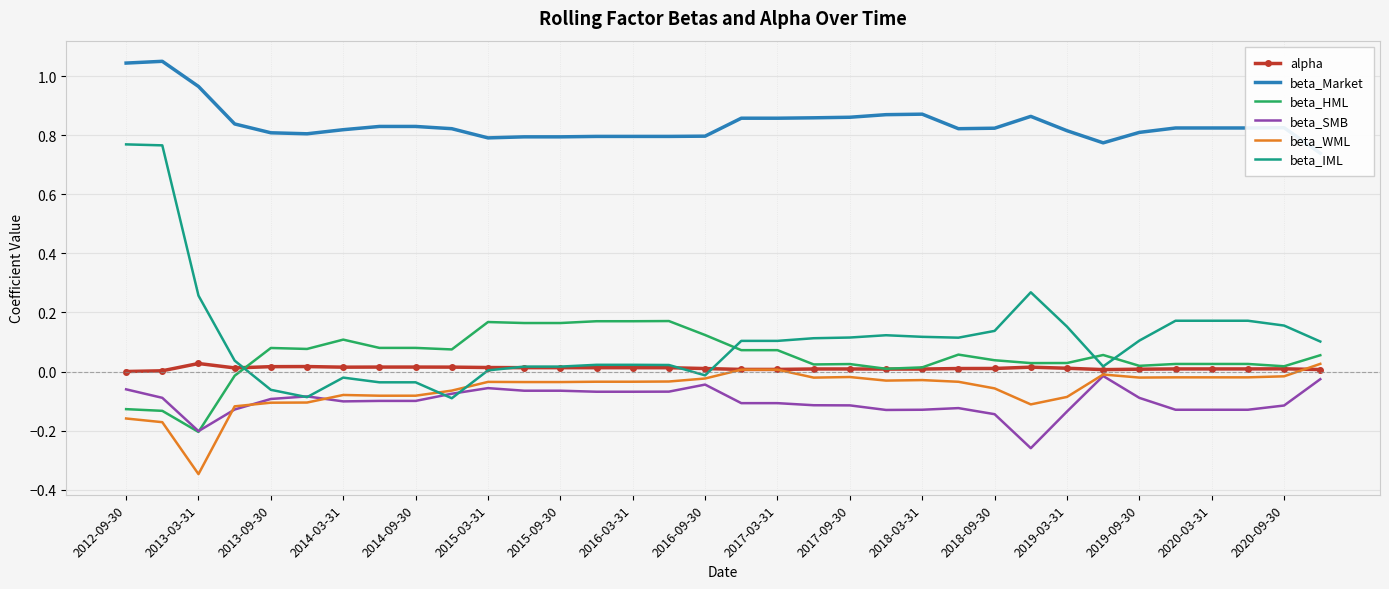

What are all the series names shown in the legend?

alpha, beta_Market, beta_HML, beta_SMB, beta_WML, beta_IML